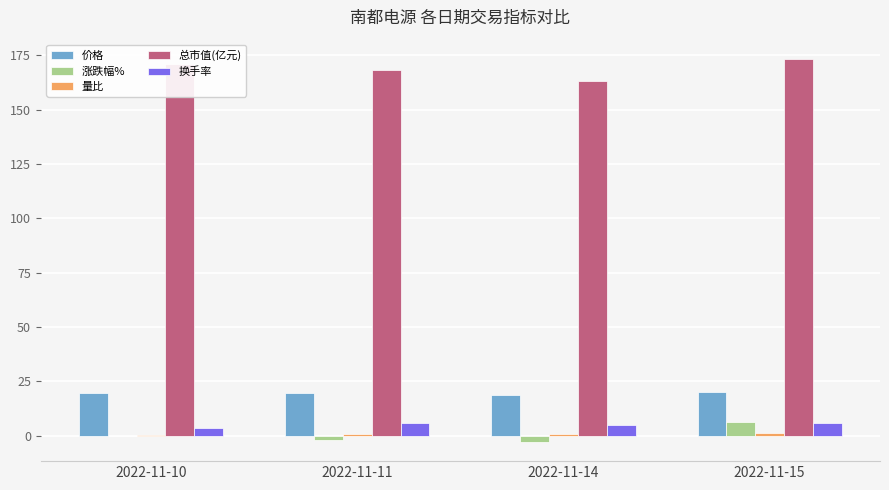

At which label is 总市值(亿元) closest to 168?

2022-11-11